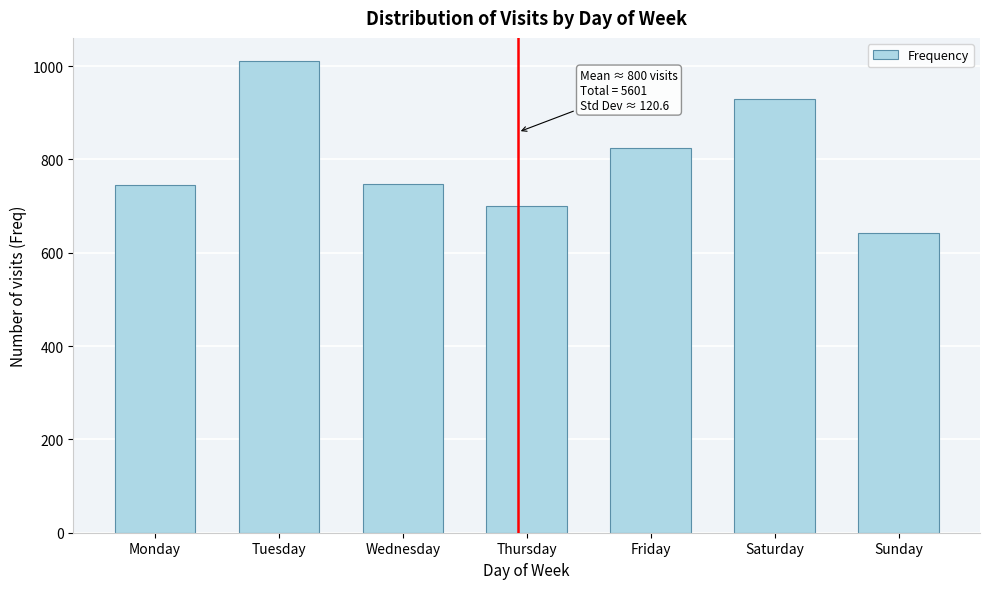

What is the ratio of the value at Wednesday to the value at Friday?

0.9